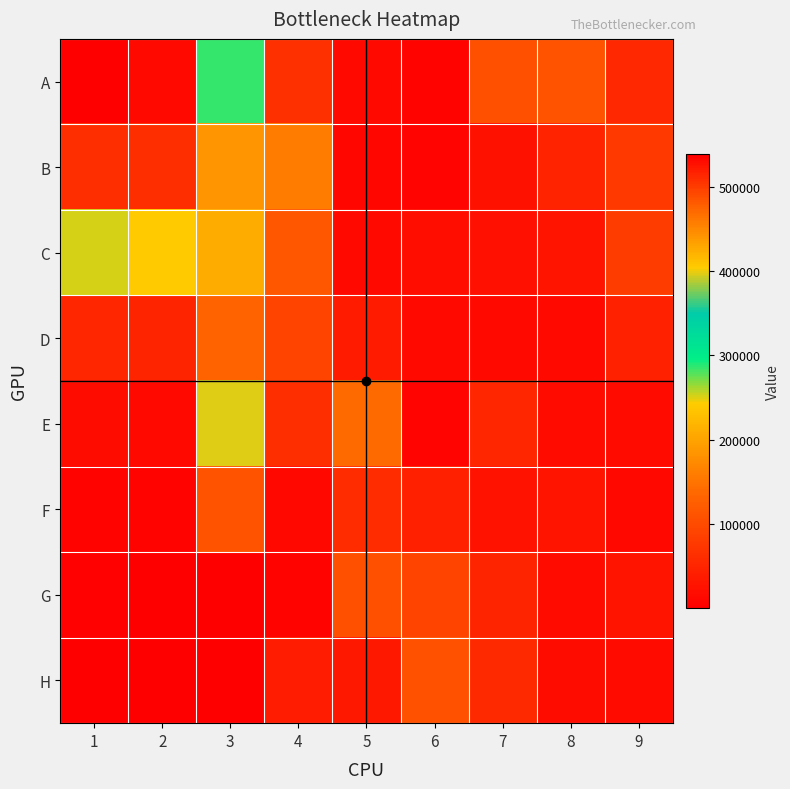

Reading right to left, list all the values displayed in this chart.

A: 9=53424	8=111191	7=105829	6=4930	5=13198	4=63494	3=285684	2=530856	1=539155
B: 9=77373	8=48369	7=23794	6=8084	5=8605	4=159979	3=440617	2=508475	1=509407
C: 9=81607	8=28567	7=21782	6=20468	5=14207	4=115025	3=209712	2=241908	1=250692
D: 9=44845	8=13169	7=13922	6=13216	5=36905	4=90619	3=131890	2=48913	1=52250
E: 9=15698	8=15921	7=52368	6=6374	5=139689	4=61603	3=397910	2=13414	1=18156
F: 9=11536	8=27914	7=25932	6=42482	5=60819	4=10559	3=109672	2=5340	1=6142
G: 9=28611	8=15585	7=49292	6=90818	5=105975	4=5931	3=11	2=1747	1=2415
H: 9=15872	8=18294	7=56577	6=107503	5=32896	4=38245	3=12	2=871	1=756